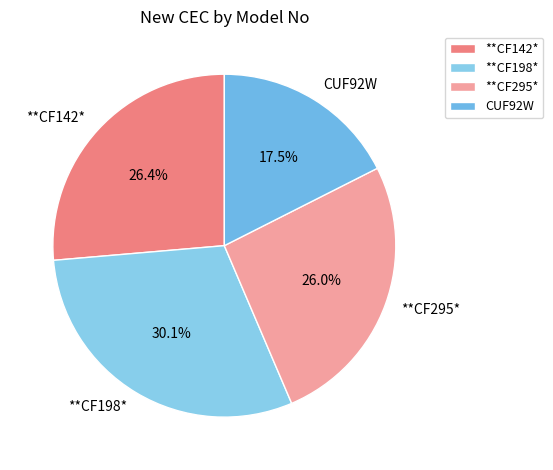

Is there a majority slice in this chart?

No